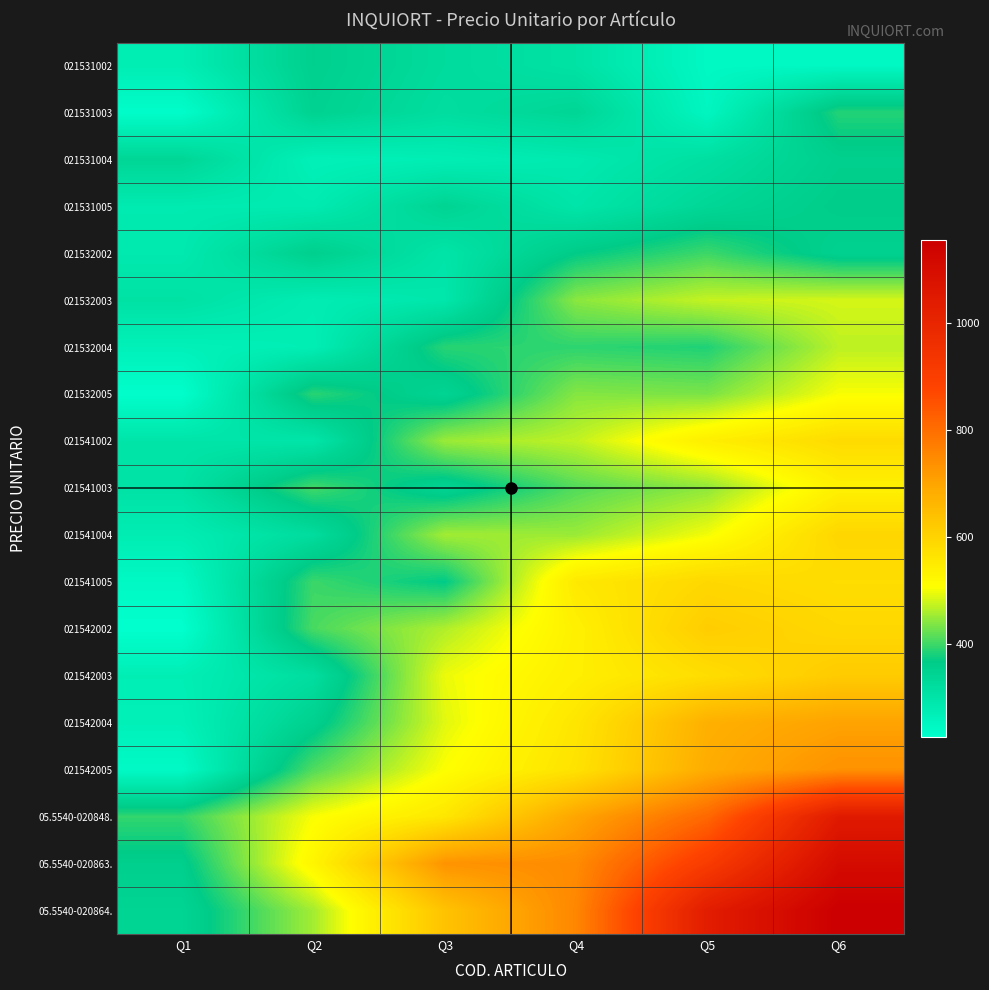

Which has a higher value, Q5 or Q4?

Q4